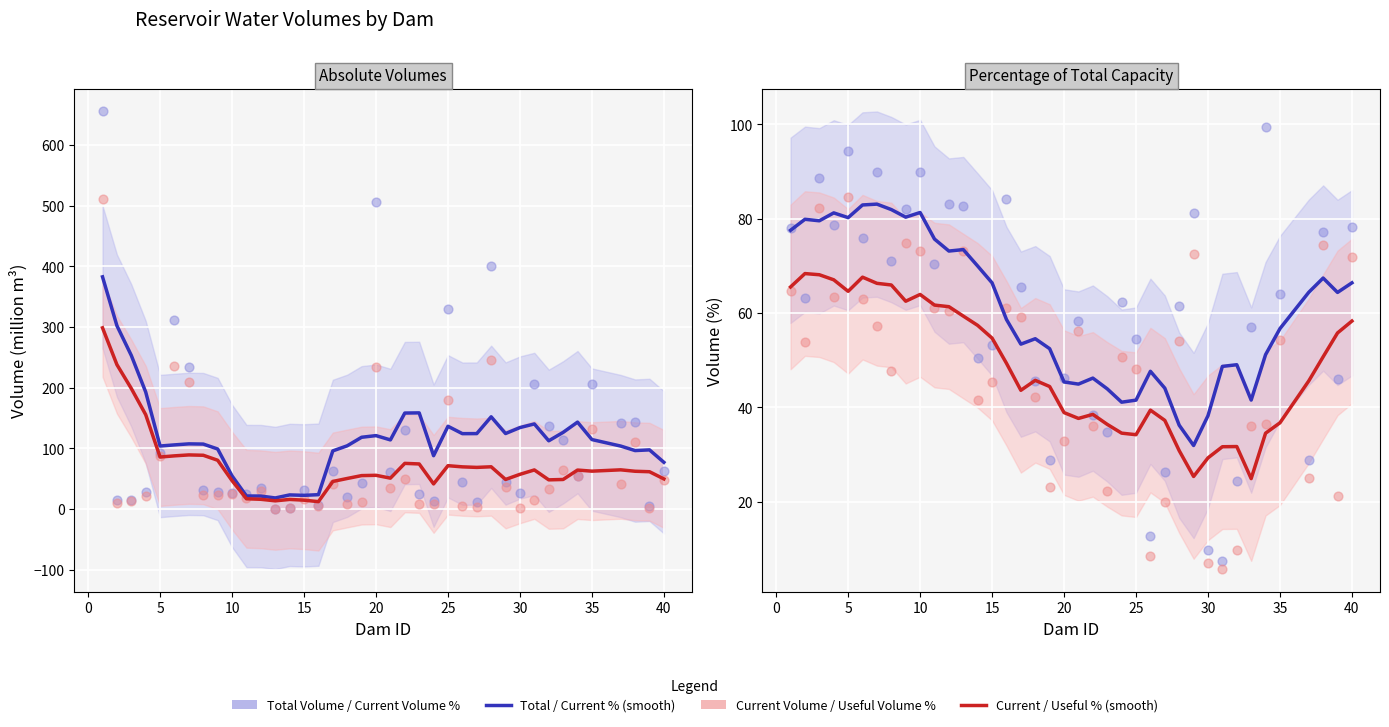

Which series has the widest spread of Y values?

total_volume